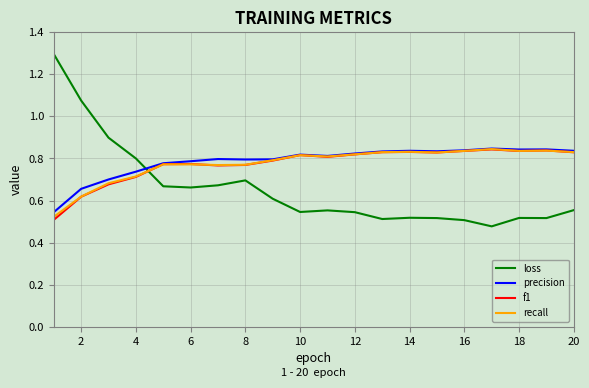

Which series has the largest range (max minus min)?

loss